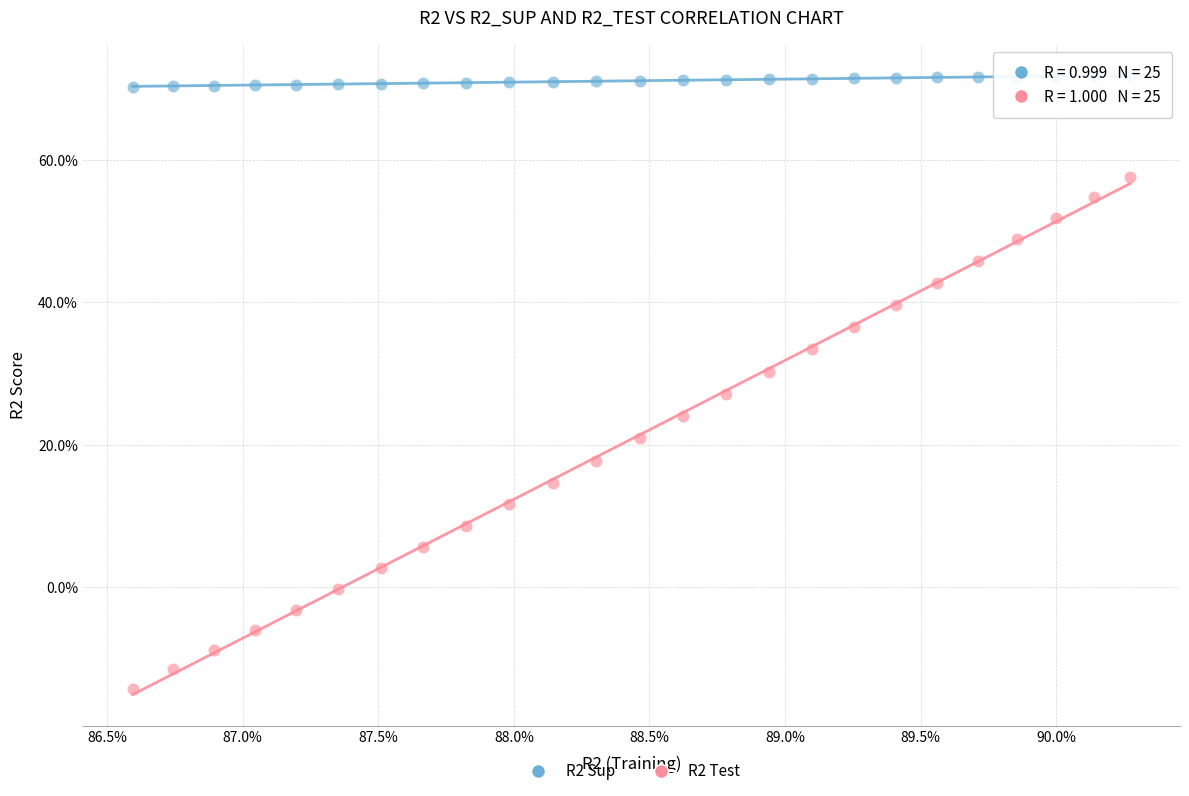

Which series contains the highest Y value?

R2 Sup